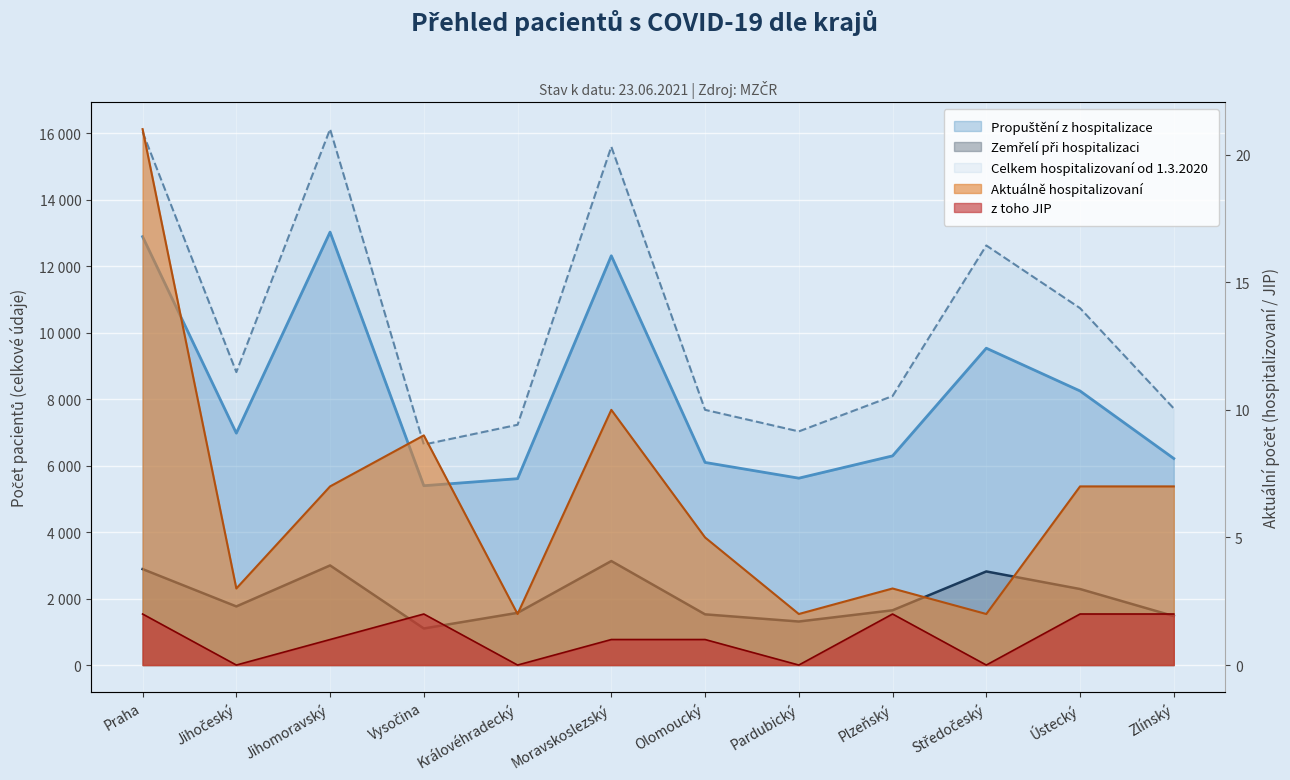

The Aktuálně hospitalizovaní series shows 13 at Praha. True or false?

False